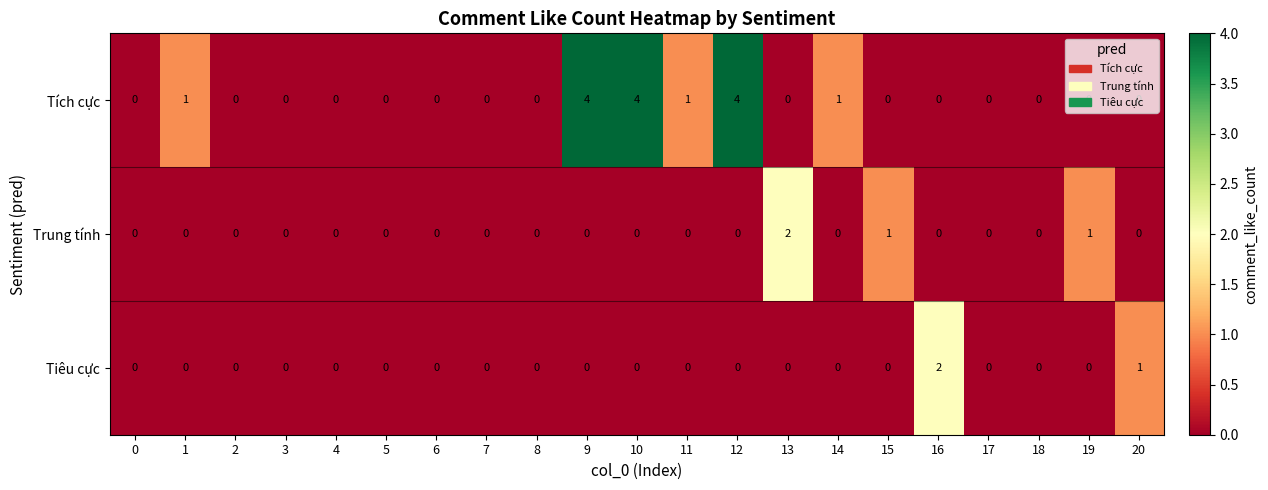

Which series has the largest range (max minus min)?

Tích cực